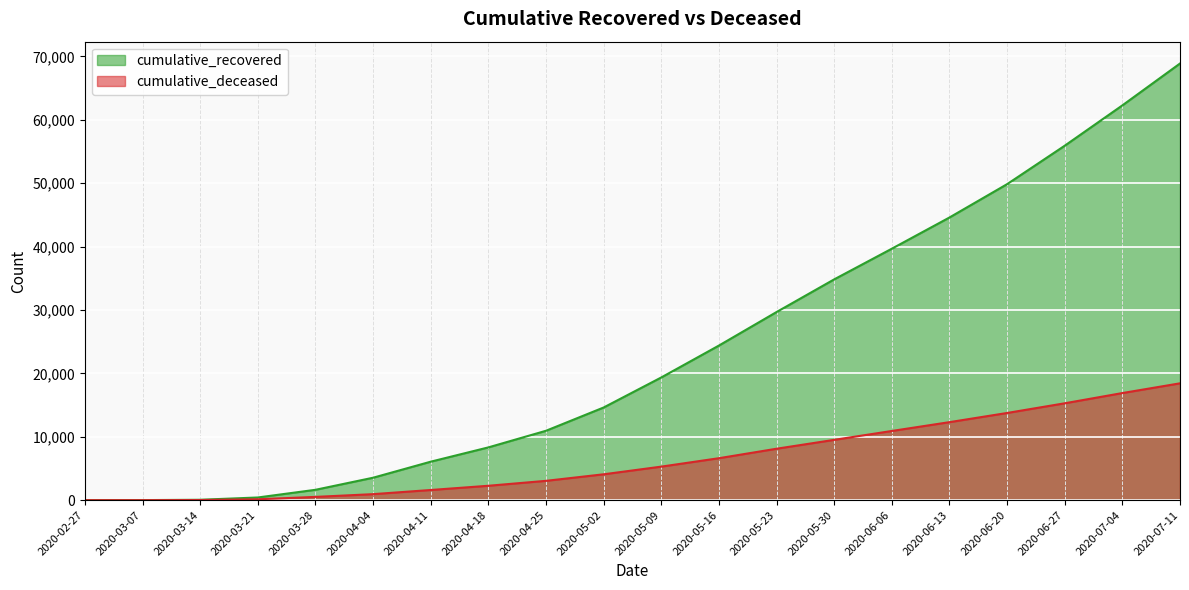

True or false: cumulative_recovered and cumulative_deceased intersect in this chart.

False